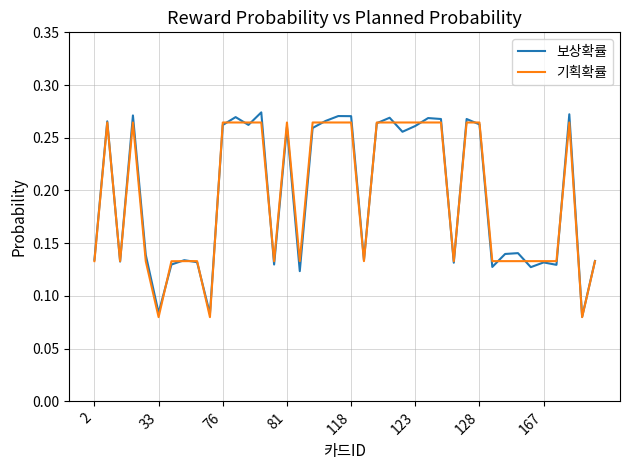

Which series has the largest range (max minus min)?

보상확률